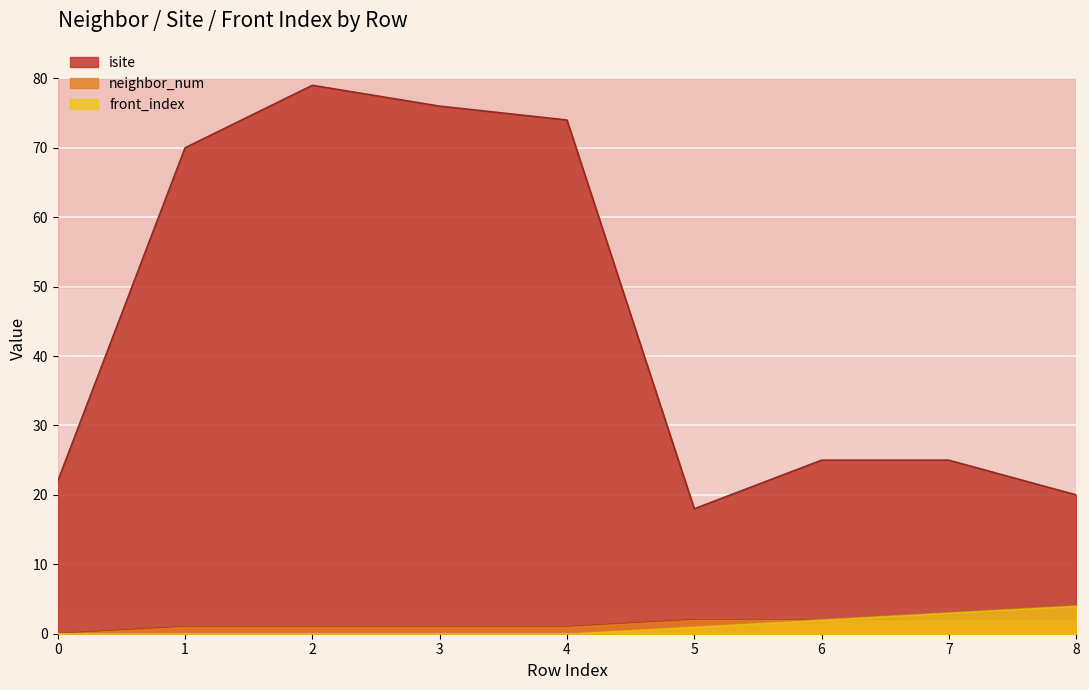

Is the value of neighbor_num at 7 greater than the value of isite at 3?

No